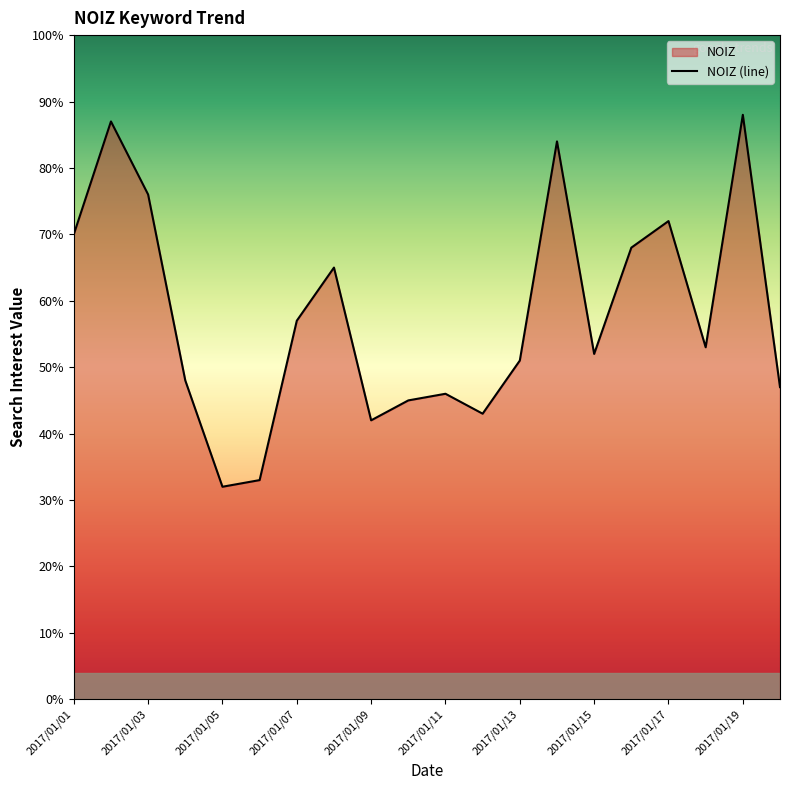

Which label corresponds to the largest value in the chart?

2017/01/19